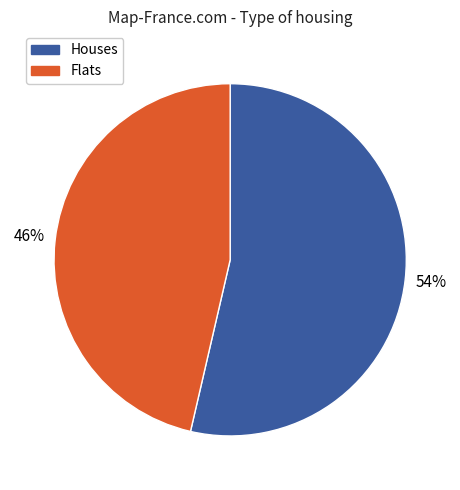

To the nearest percent, what is the average slice percentage?

50%